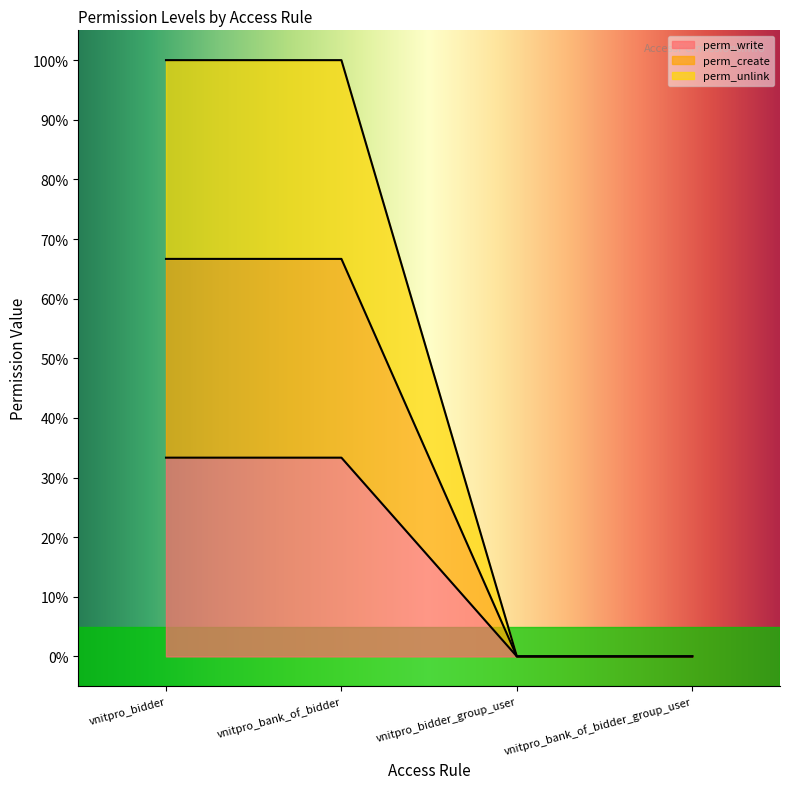

Reading left to right, list all the values displayed in this chart.

perm_write: vnitpro_bidder=0.3	vnitpro_bank_of_bidder=0.3	vnitpro_bidder_group_user=0.0	vnitpro_bank_of_bidder_group_user=0.0
perm_create: vnitpro_bidder=0.7	vnitpro_bank_of_bidder=0.7	vnitpro_bidder_group_user=0.0	vnitpro_bank_of_bidder_group_user=0.0
perm_unlink: vnitpro_bidder=1.0	vnitpro_bank_of_bidder=1.0	vnitpro_bidder_group_user=0.0	vnitpro_bank_of_bidder_group_user=0.0